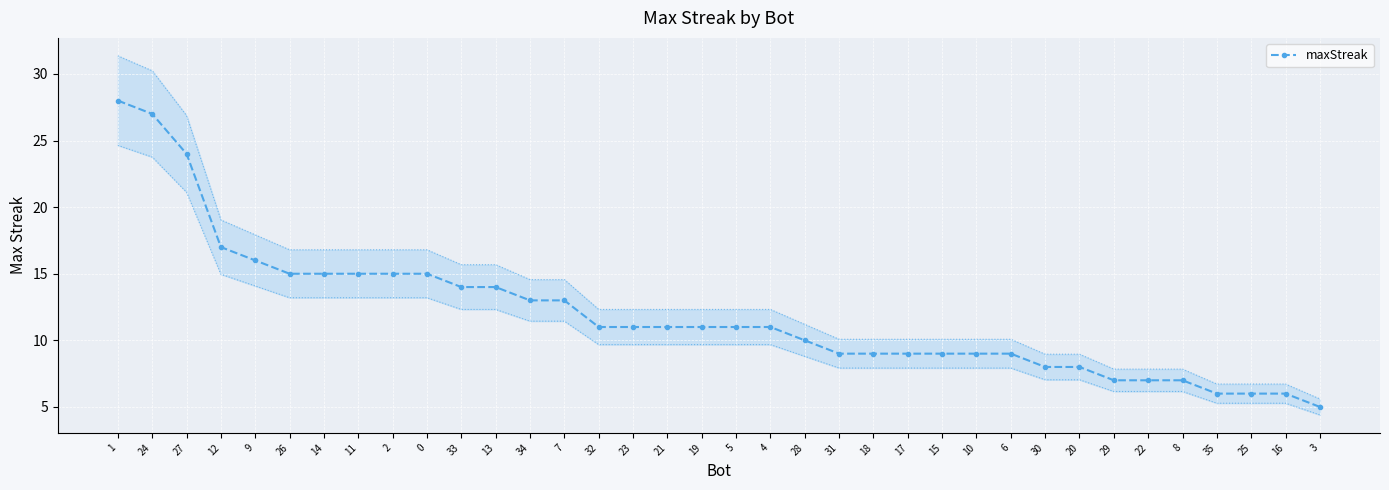

List the labels in order of value, smallest first.

3, 35, 25, 16, 29, 22, 8, 30, 20, 31, 18, 17, 15, 10, 6, 28, 32, 23, 21, 19, 5, 4, 34, 7, 33, 13, 26, 14, 11, 2, 0, 9, 12, 27, 24, 1